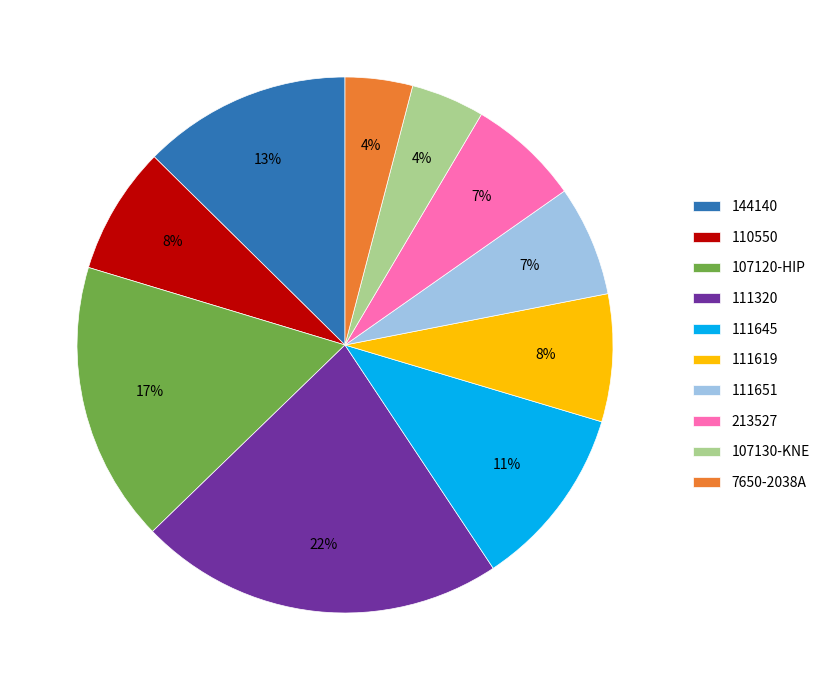

To the nearest percent, what portion does 110550 represent?

8%